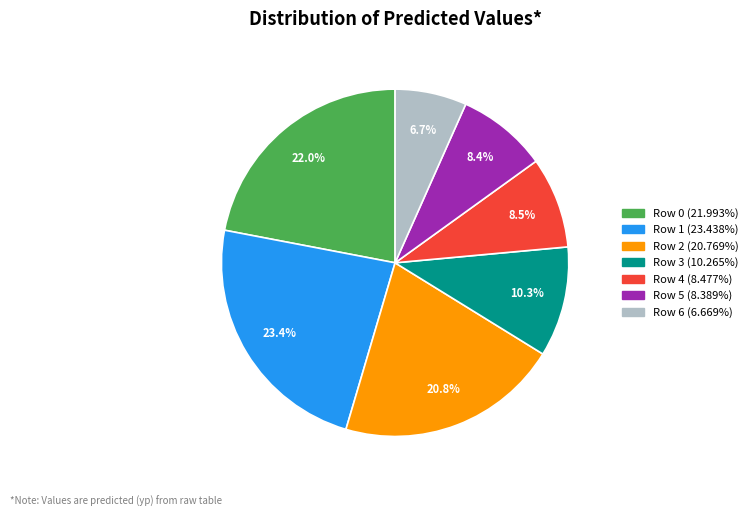

To the nearest percent, what is the average slice percentage?

14%